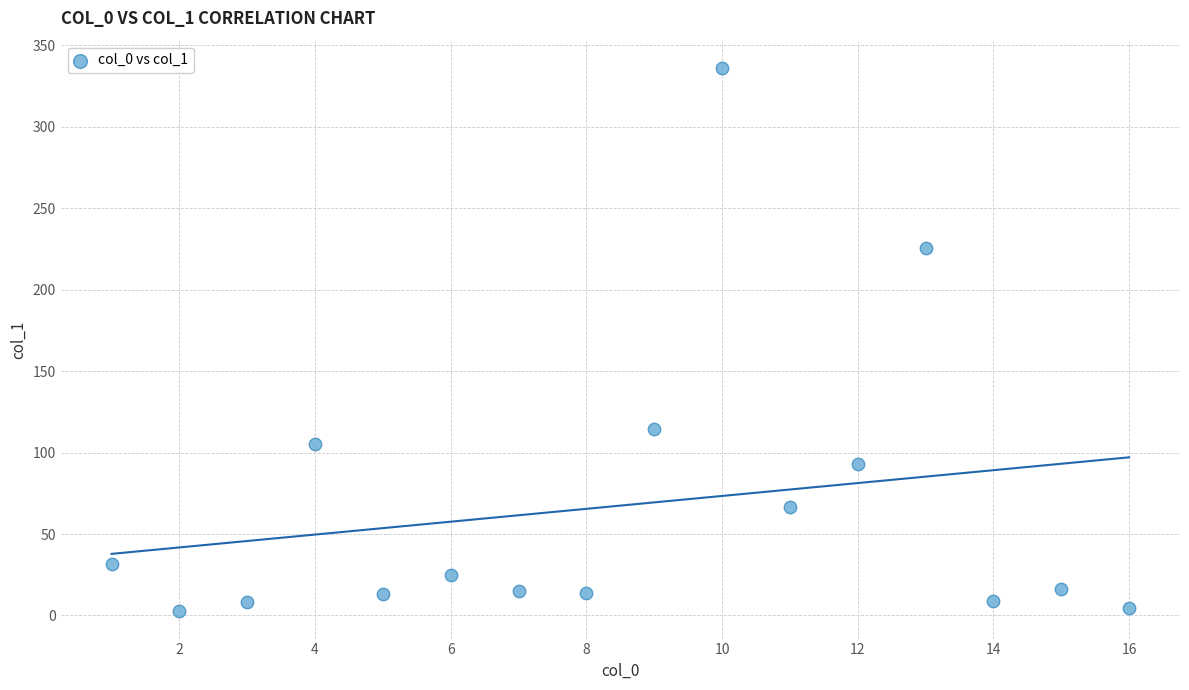

What is the range of X values (max minus min)?

15.0